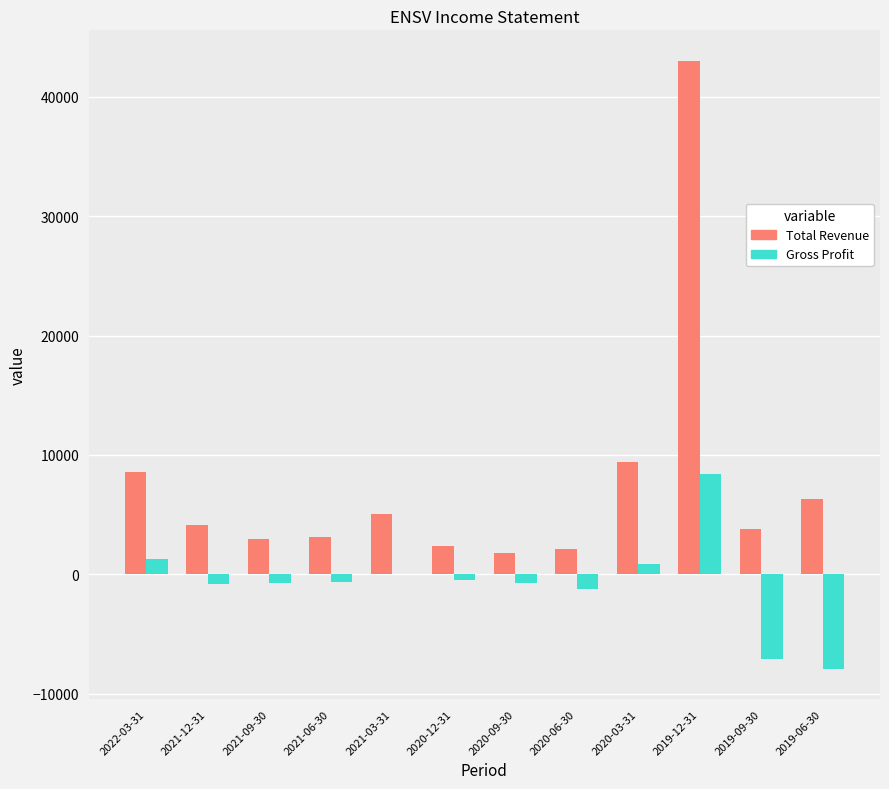

Which label corresponds to the largest value in the chart?

2019-12-31